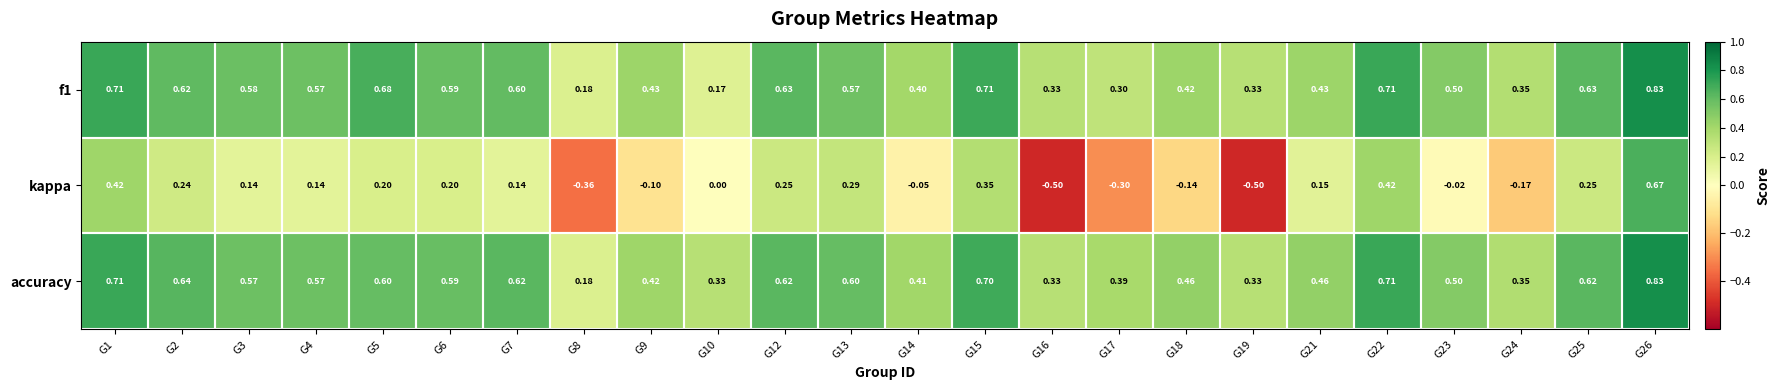

Which series has the widest spread of values?

kappa